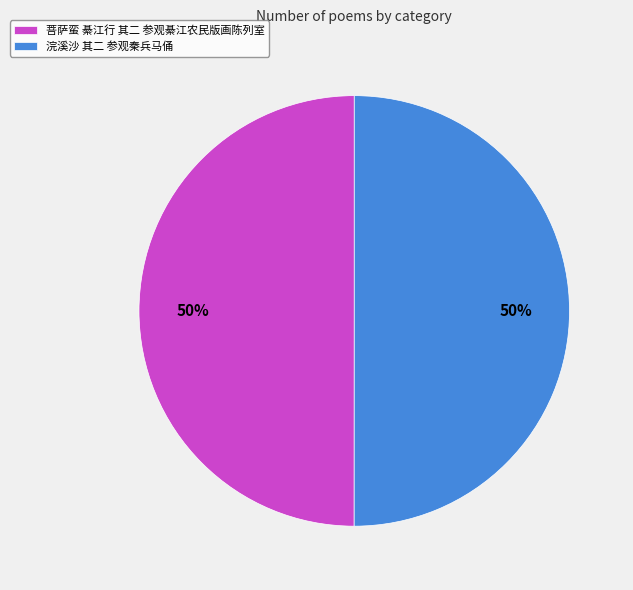

Is it true that 菩萨蛮 綦江行 其二 参观綦江农民版画陈列室 is 58% of the pie?

False